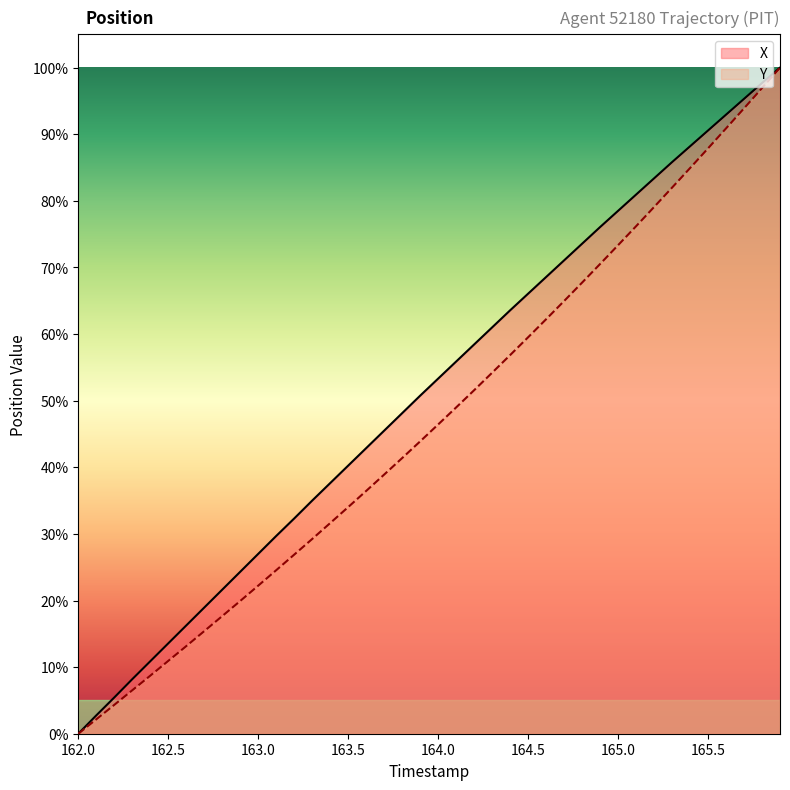

Does the chart have visible grid lines?

No